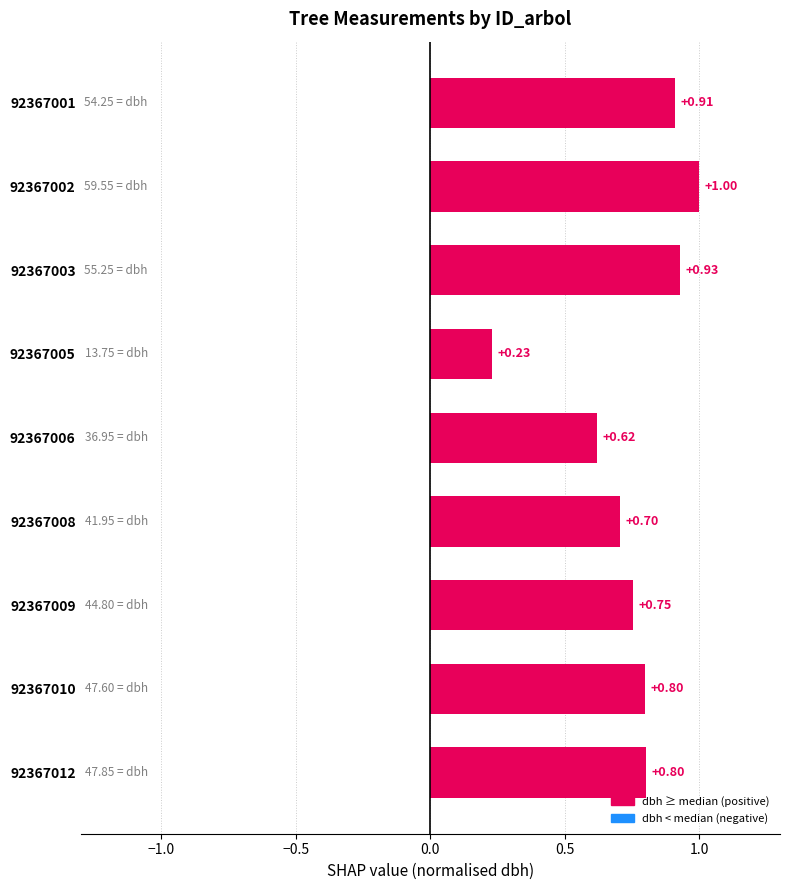

What is the sum of the values at 92367001 and 92367003?

1.8